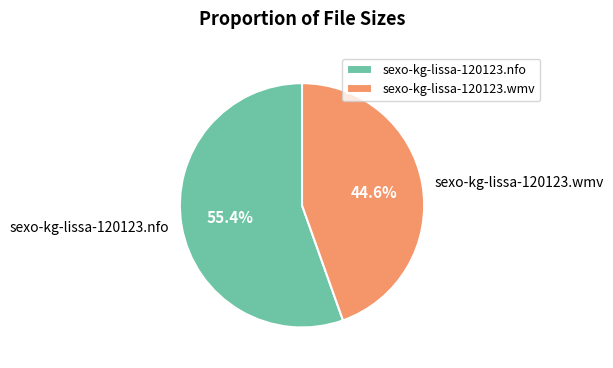

Which slice is the largest?

sexo-kg-lissa-120123.nfo